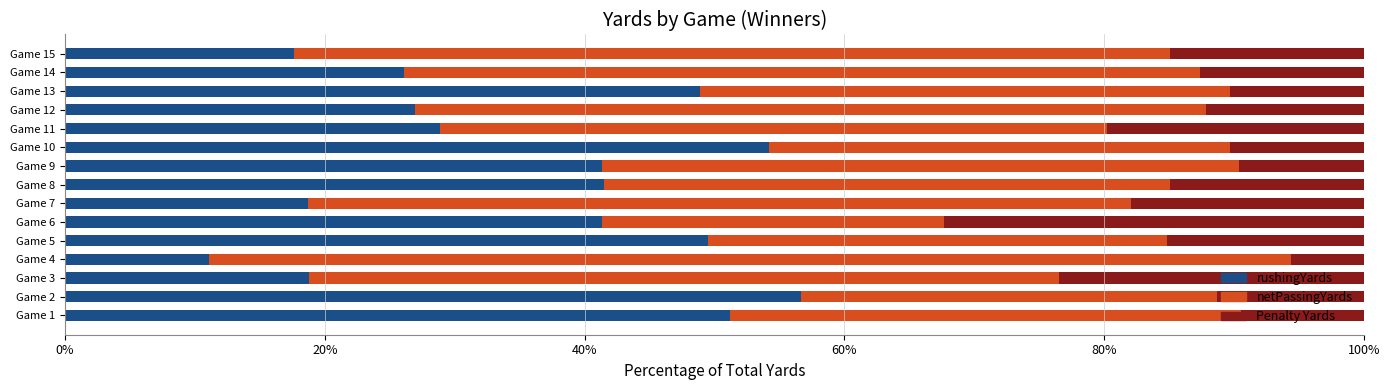

What are all the series names shown in the legend?

rushingYards, netPassingYards, Penalty Yards